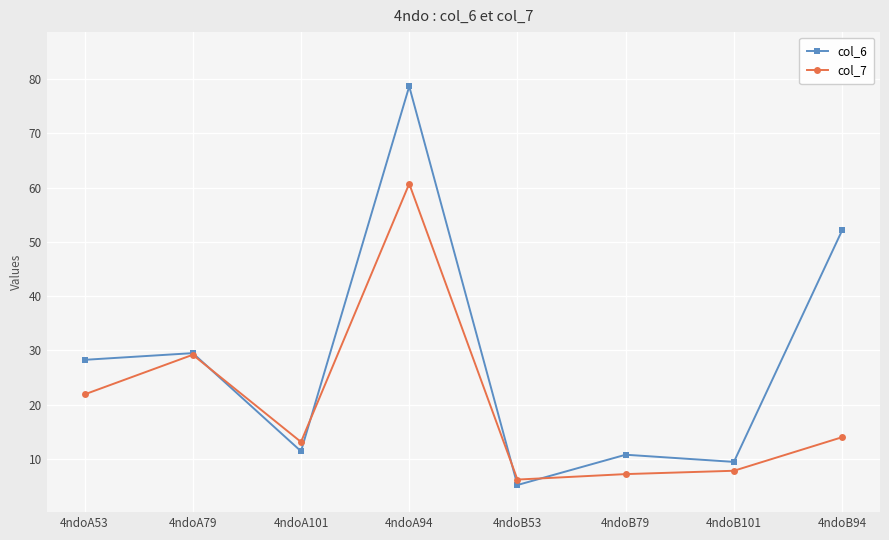

True or false: col_6 and col_7 intersect in this chart.

True